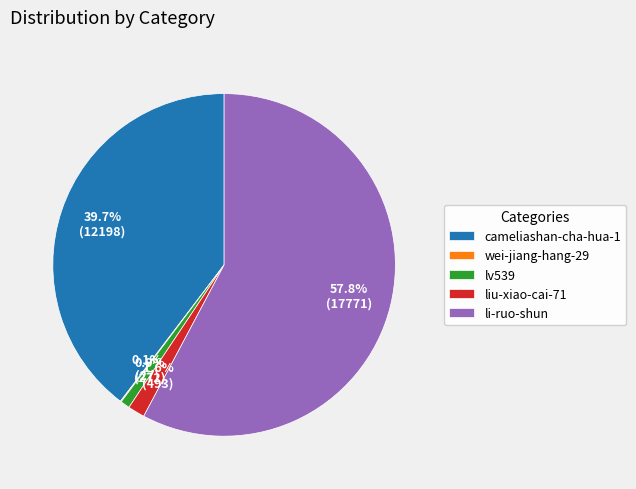

What is the largest slice in the pie chart?

li-ruo-shun